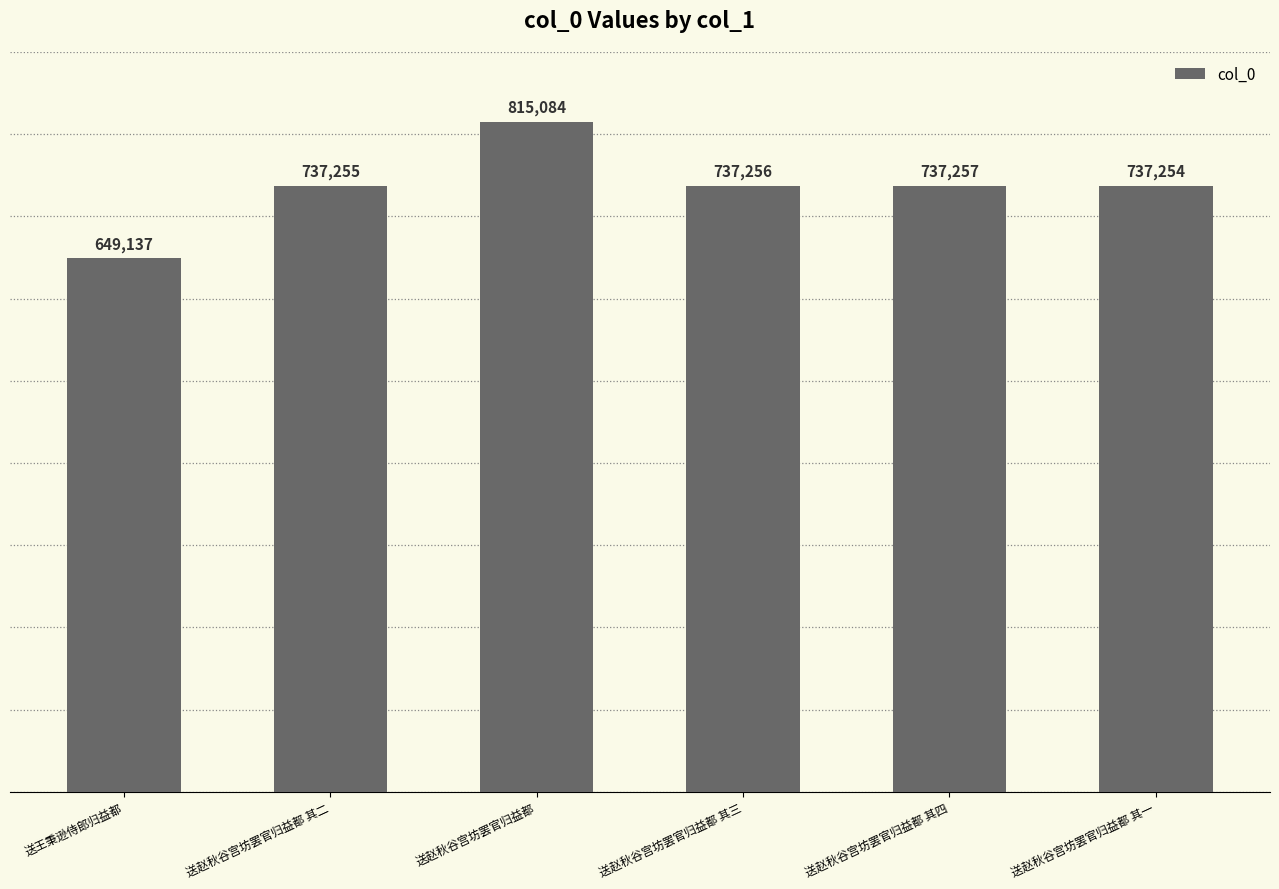

How many data points are less than 737256?

3